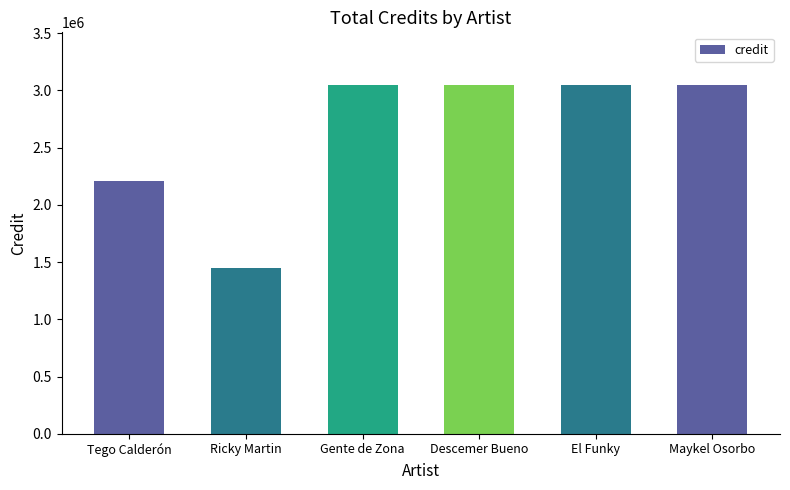

Reading right to left, what are all the values shown in this chart?

3048955	3048955	3048955	3048955	1450948	2208651